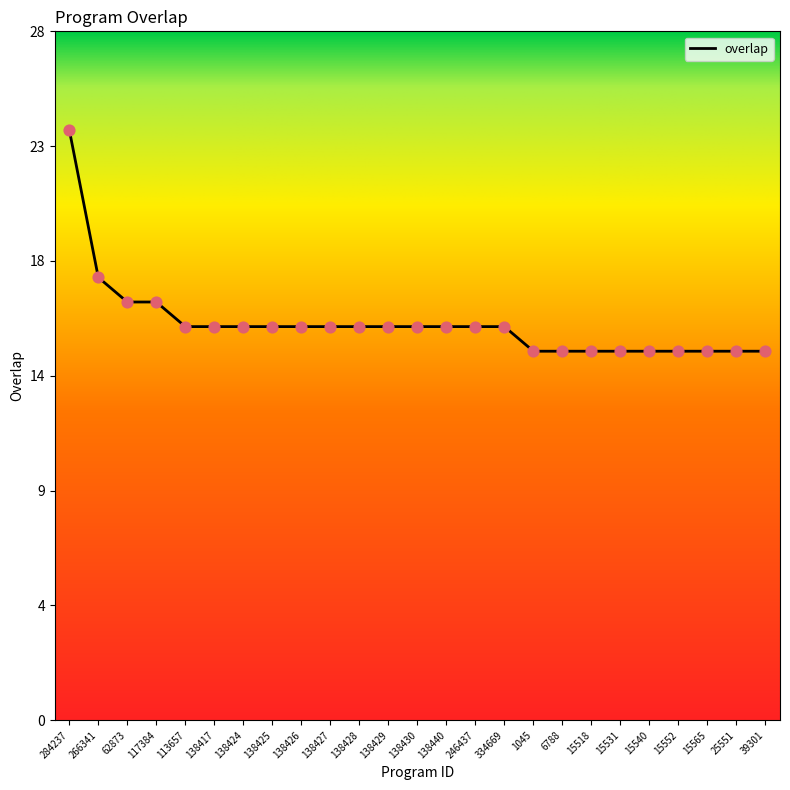

Between 138430 and 138426, which is larger?

138430